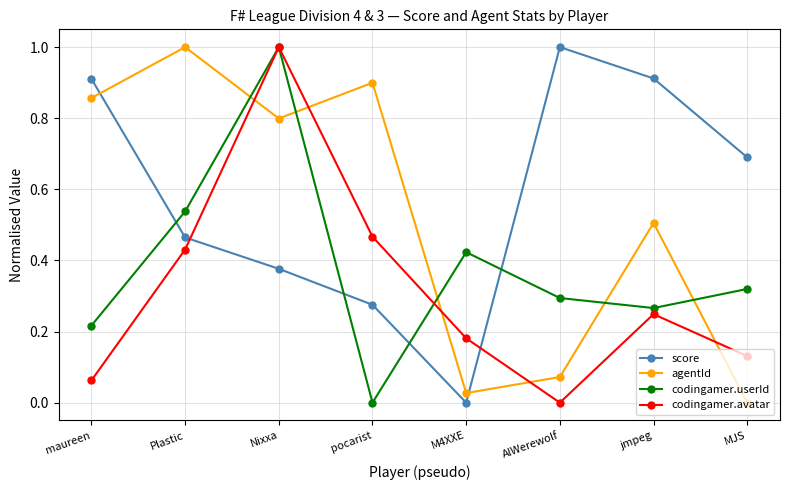

Is it true that score equals 0.0 at M4XXE?

True